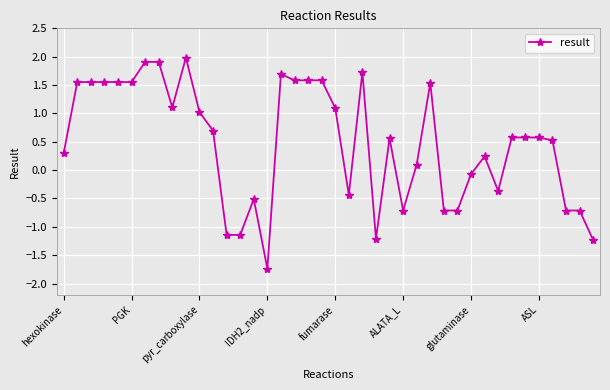

What is the average value?

0.5